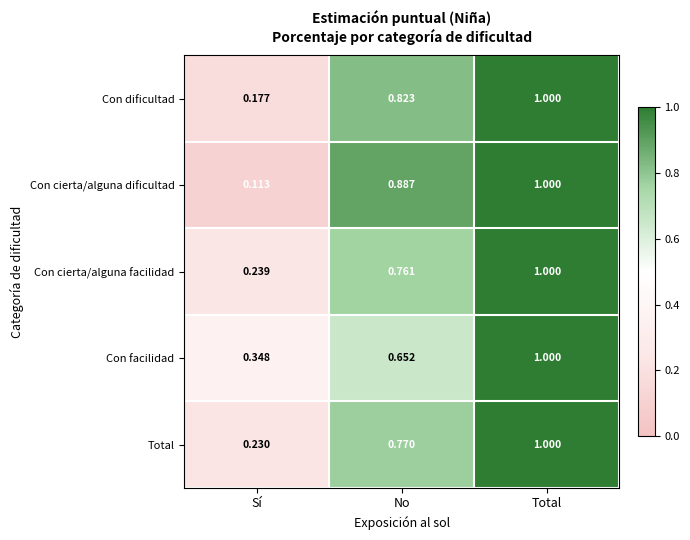

At which category is the sum across all series the highest?

Total